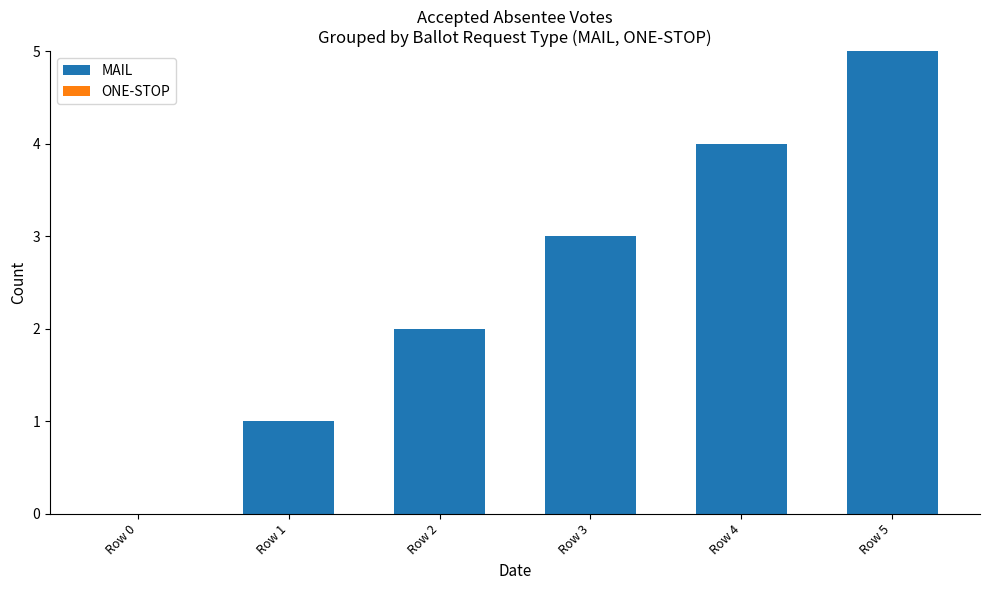

The chart shows a value of 1 at Row 3. True or false?

False